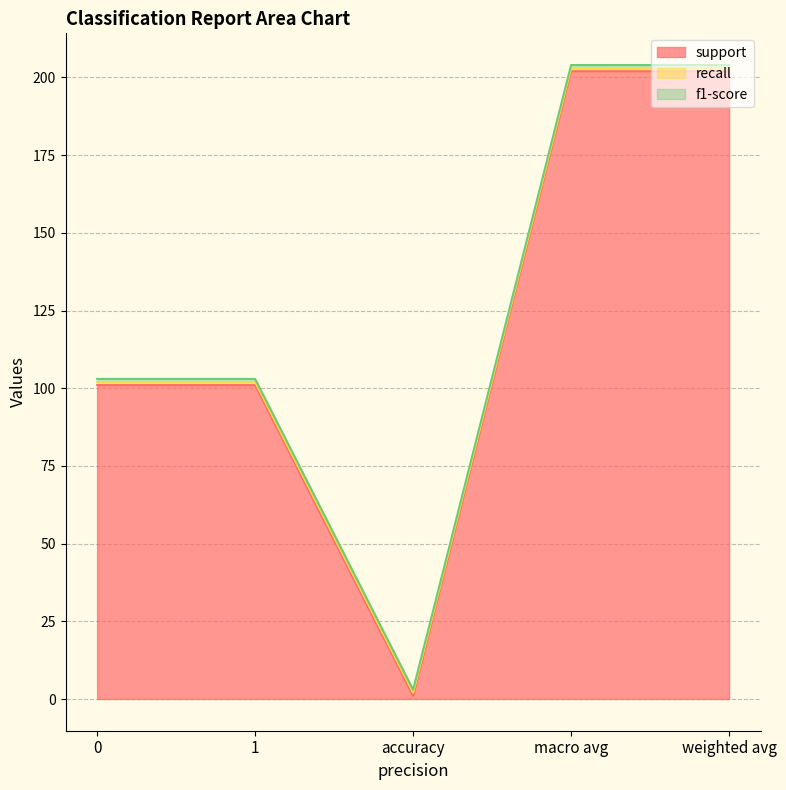

What value does the support series have at 1, to the nearest 5?

100